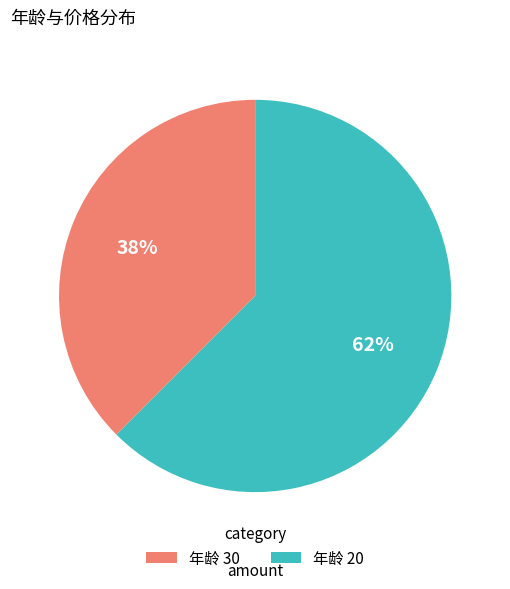

True or false: 年龄 20 accounts for 71% of the total.

False